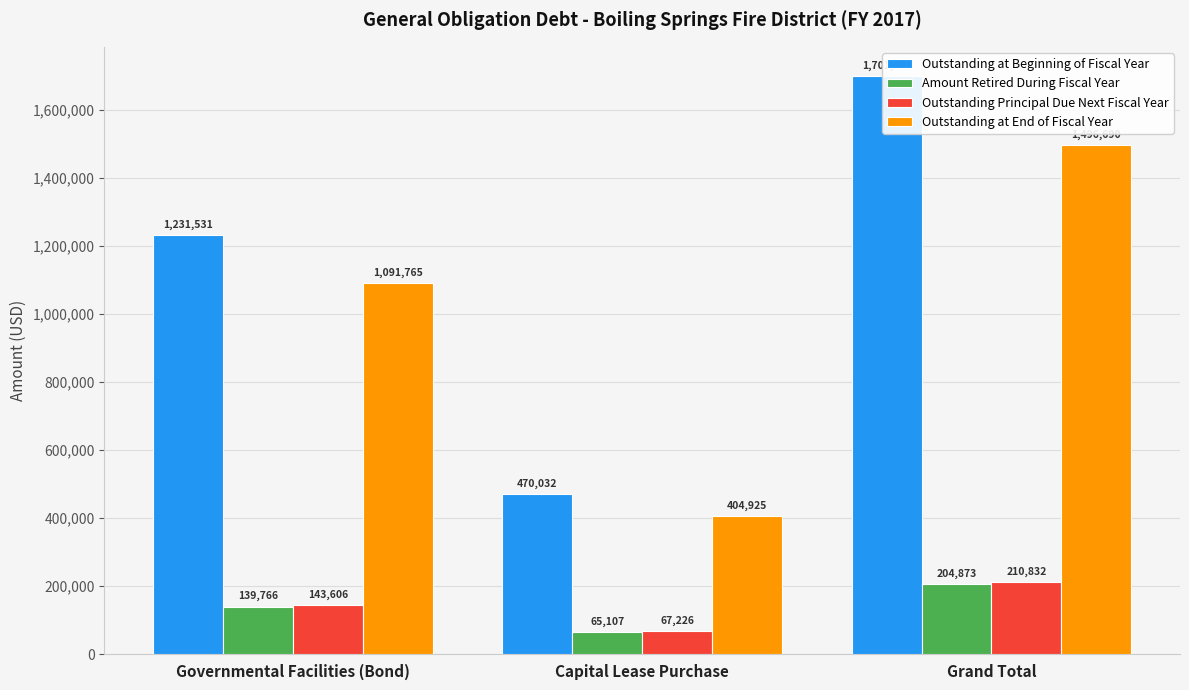

Is the value of Outstanding Principal Due Next Fiscal Year at Grand Total greater than the value of Outstanding at Beginning of Fiscal Year at Governmental Facilities (Bond)?

No